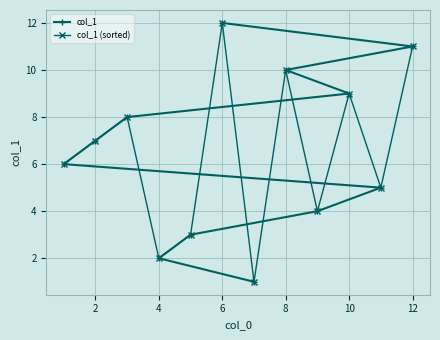

What is the difference between the maximum and minimum values in the col_1 series?

11